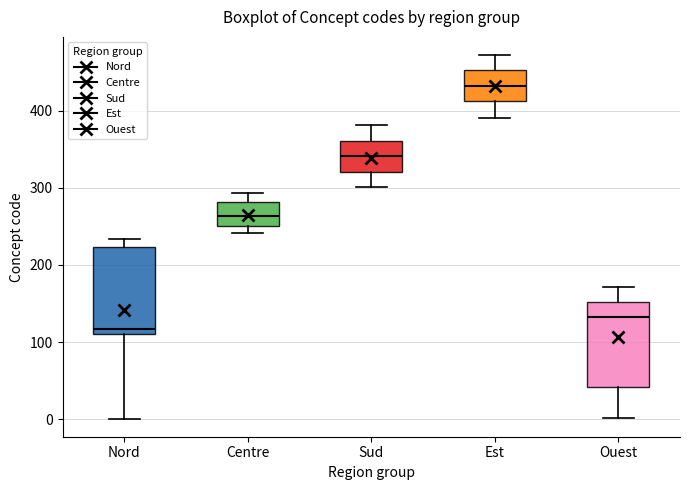

Which box's median line is the highest?

Est